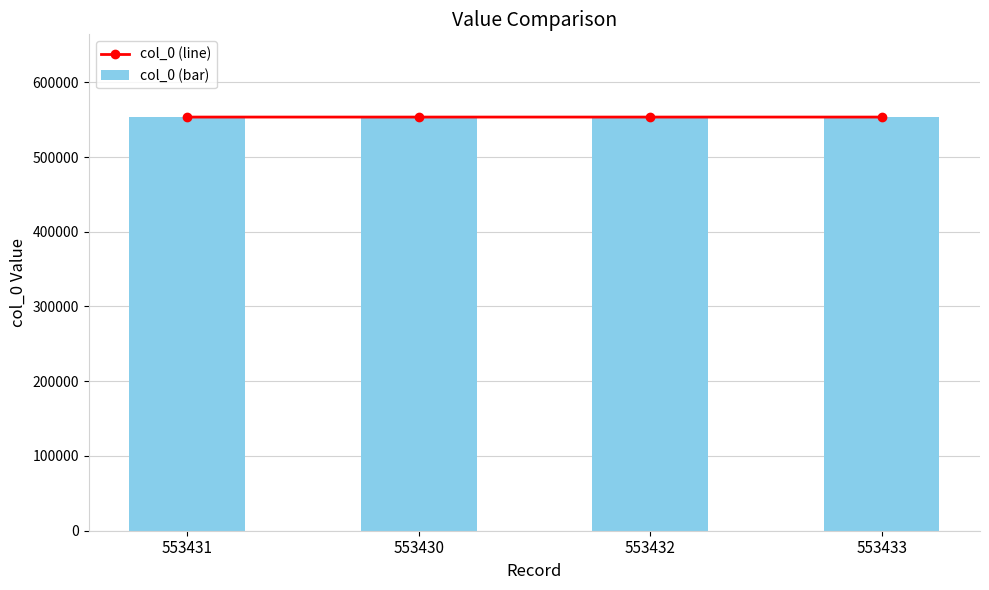

At which category is the sum across all series the highest?

553433